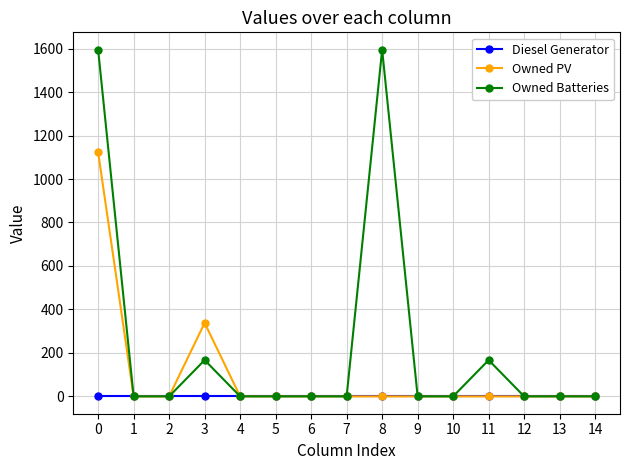

Reading left to right, extract all data points from this chart.

Diesel Generator: 0	0	0	0	0	0	0	0	0	0	0	0	0	0	0
Owned PV: 1123	0	0	338	0	0	0	0	0	0	0	0	0	0	0
Owned Batteries: 1595	0	0	167	0	0	0	0	1595	0	0	167	0	0	0